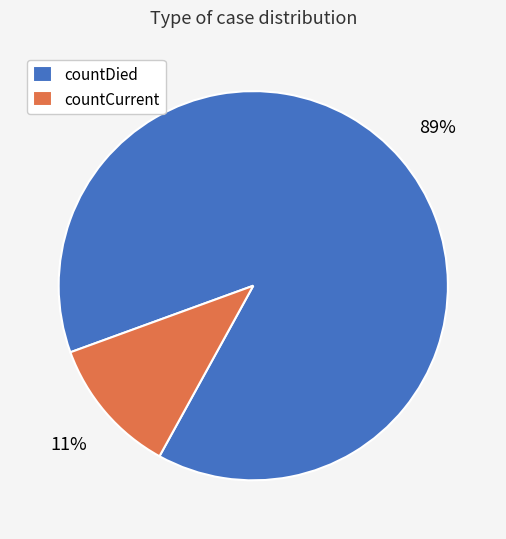

Which has a higher value, countCurrent or countDied?

countDied